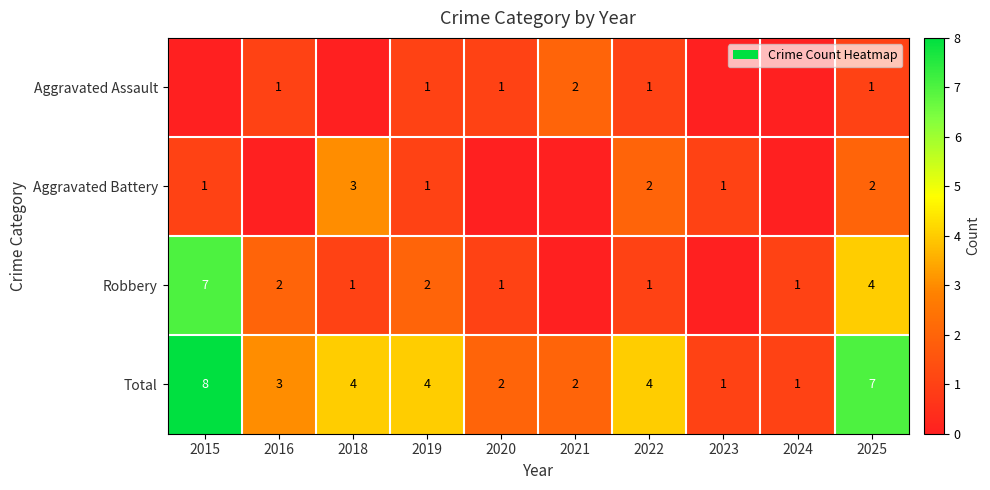

True or false: Aggravated Battery has a value of 1 at 2015.

True